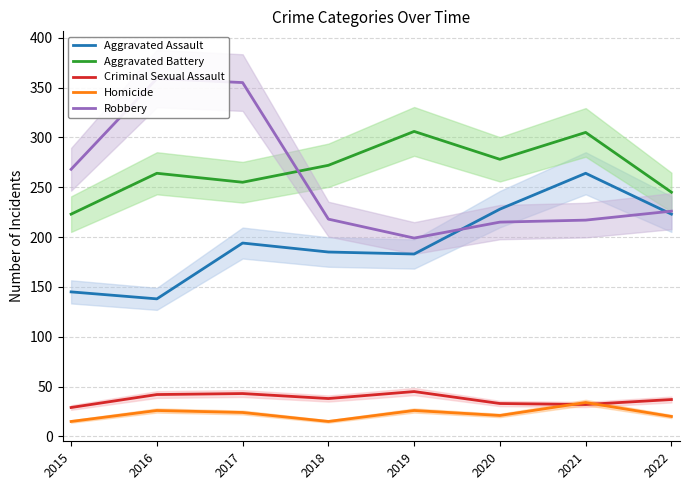

Reading right to left, list all the values displayed in this chart.

Aggravated Assault: 223	264	228	183	185	194	138	145
Aggravated Battery: 245	305	278	306	272	255	264	223
Criminal Sexual Assault: 37	32	33	45	38	43	42	29
Homicide: 20	34	21	26	15	24	26	15
Robbery: 226	217	215	199	218	355	359	268